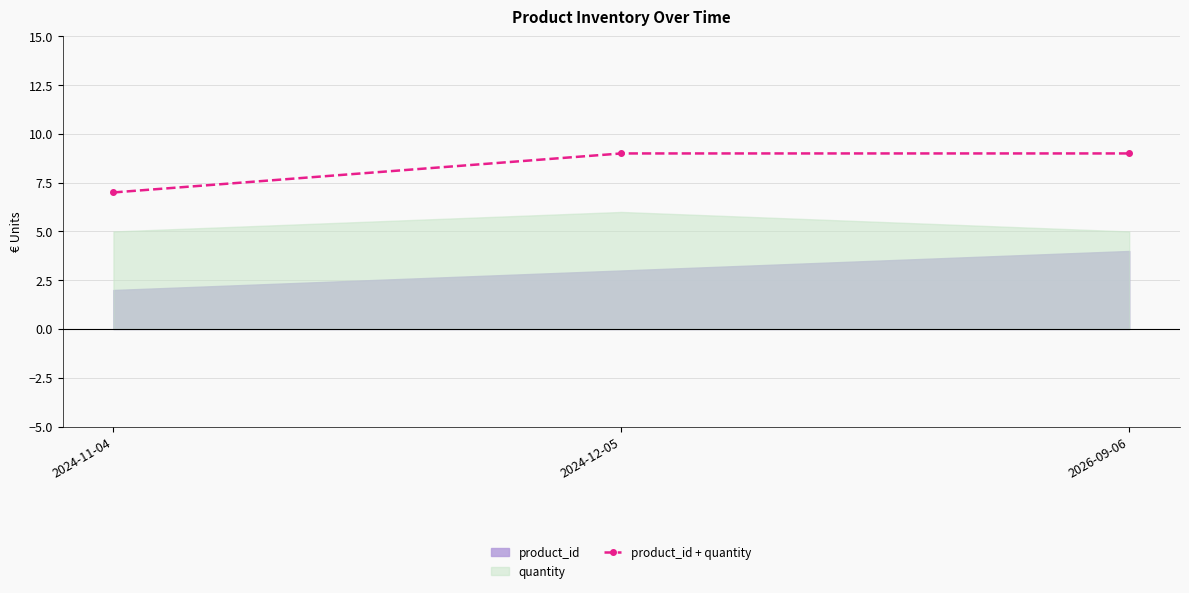

Between 2024-11-04 and 2026-09-06, which is larger?

2026-09-06